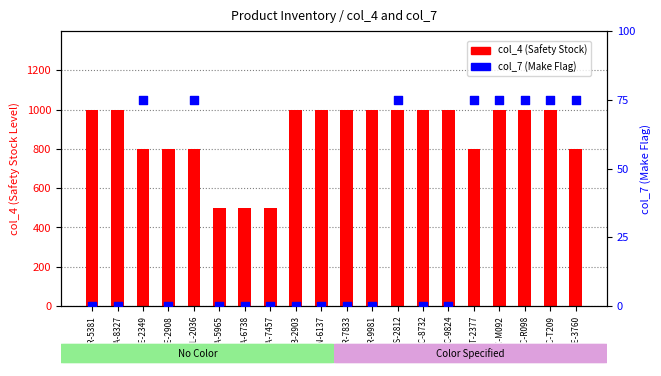

What are all the series names shown in the legend?

col_4 (Safety Stock), col_7 (Make Flag)